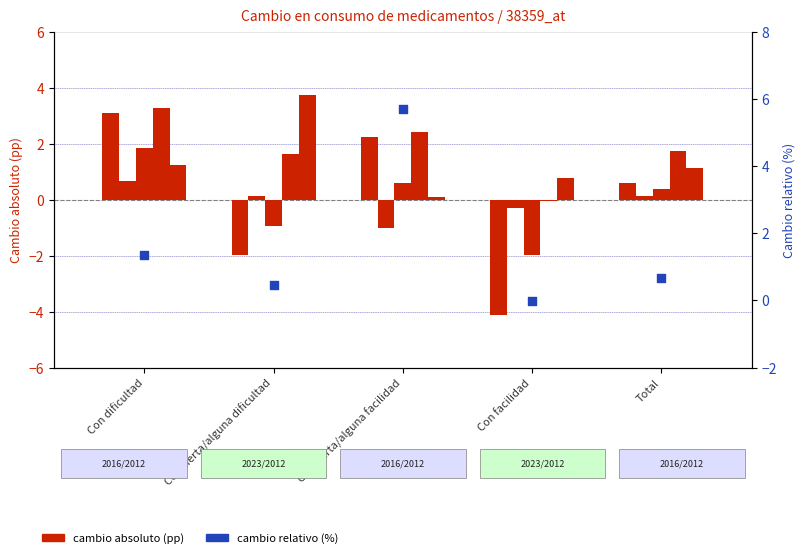

Which series has the widest spread of Y values?

Cambio absoluto Niña 2016/2012